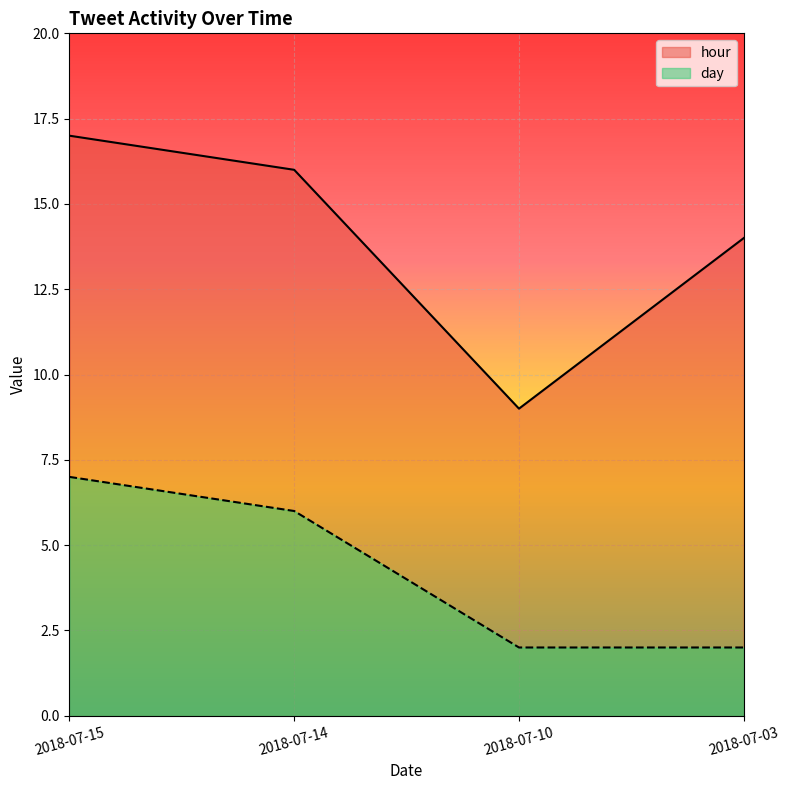

What is the smallest value displayed?

2